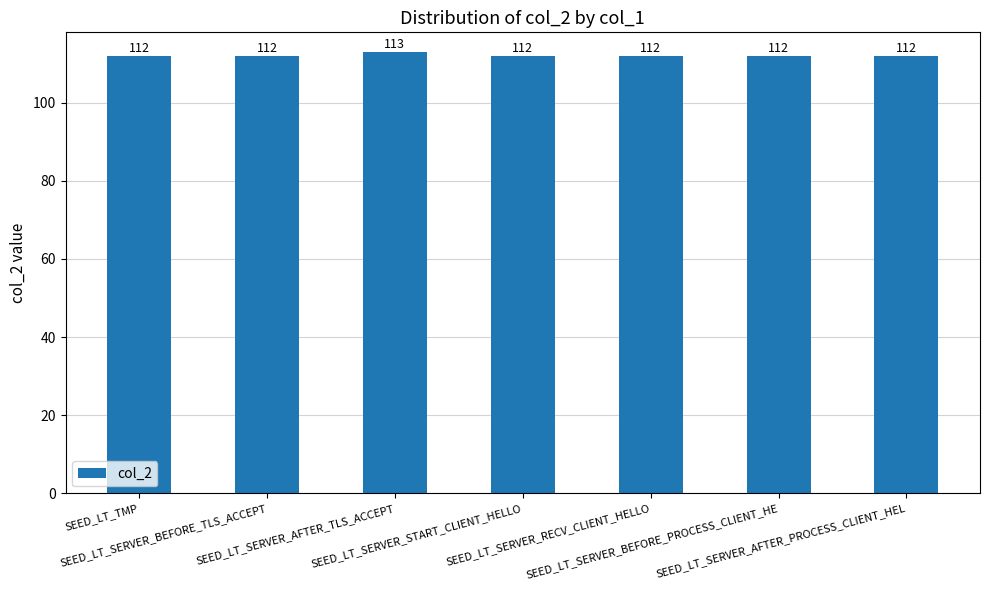

What is the value of the 5th bar from the left?

112